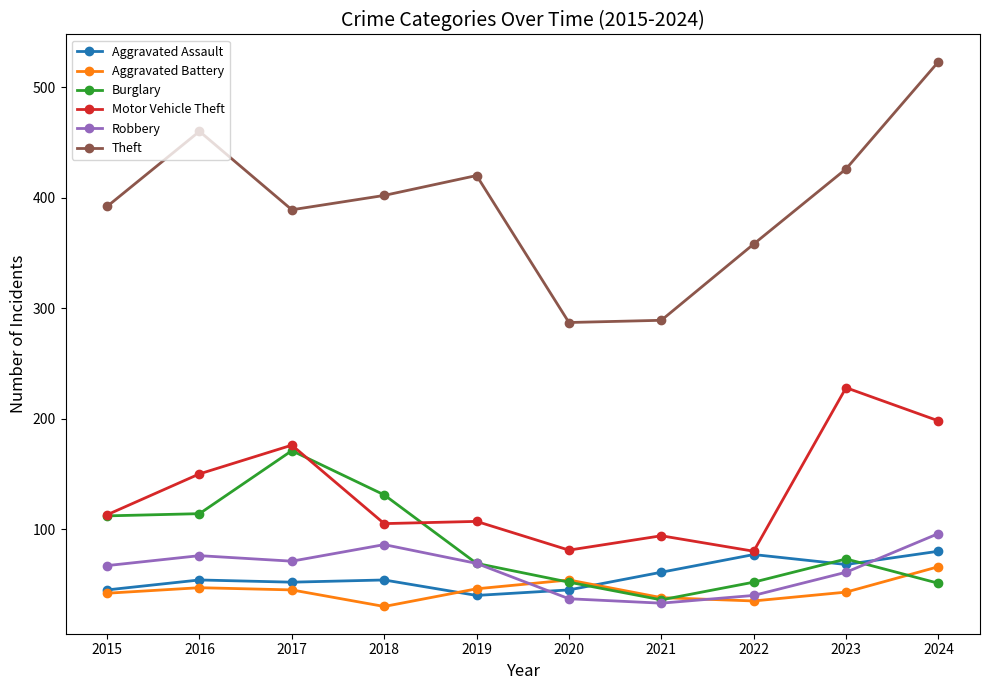

Count the number of data series in this chart.

6